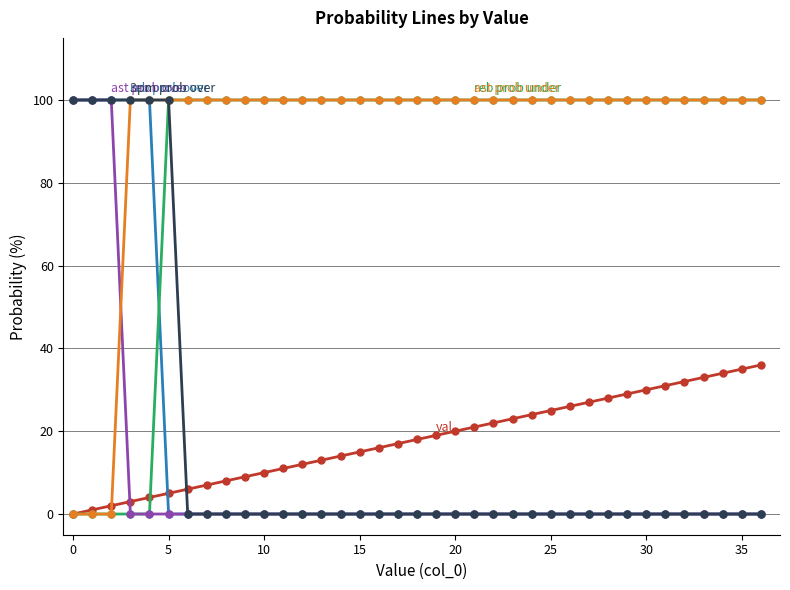

What is the greatest value displayed?

100